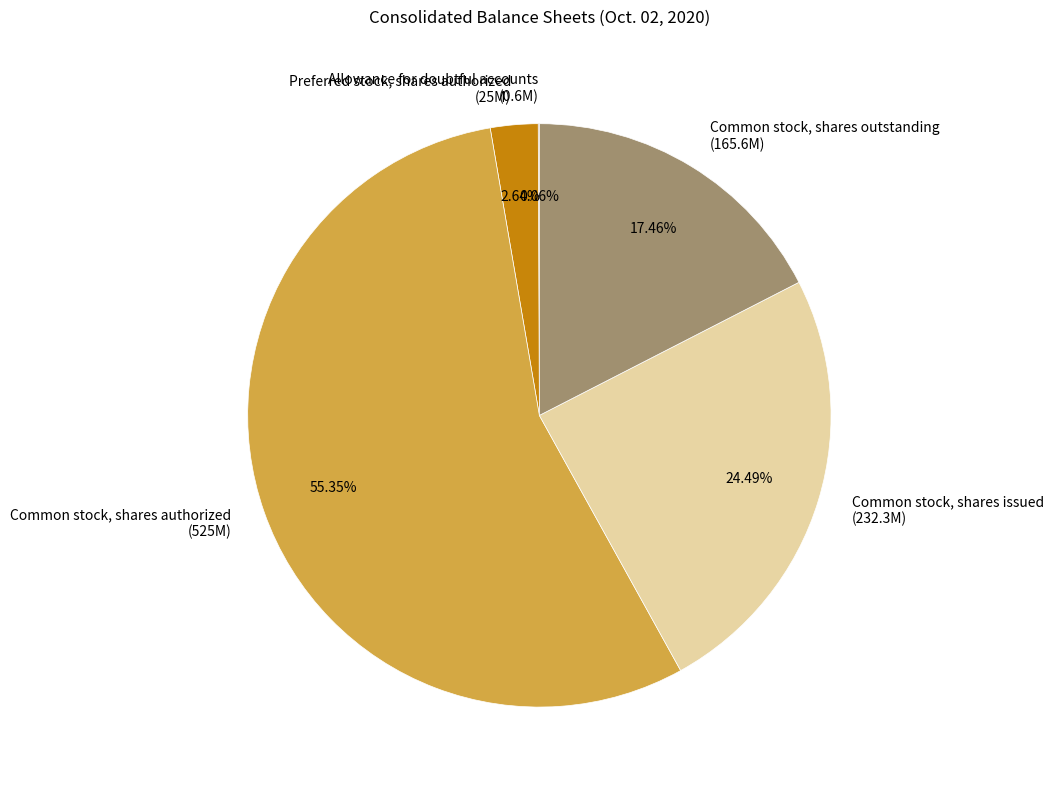

What is the largest slice in the pie chart?

Common stock, shares authorized